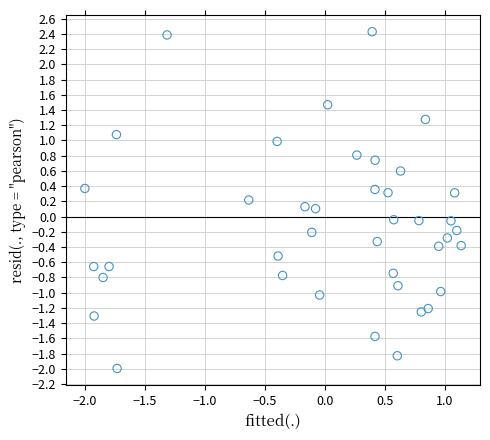

What is the range of Y values (max minus min)?

4.4